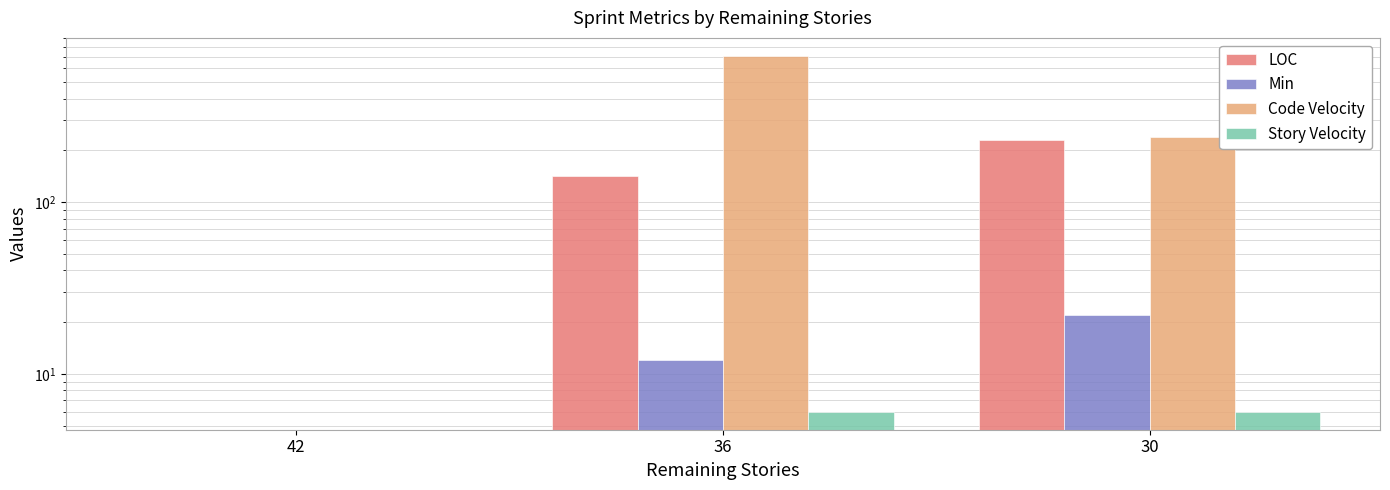

How many bars are there in each group?

4